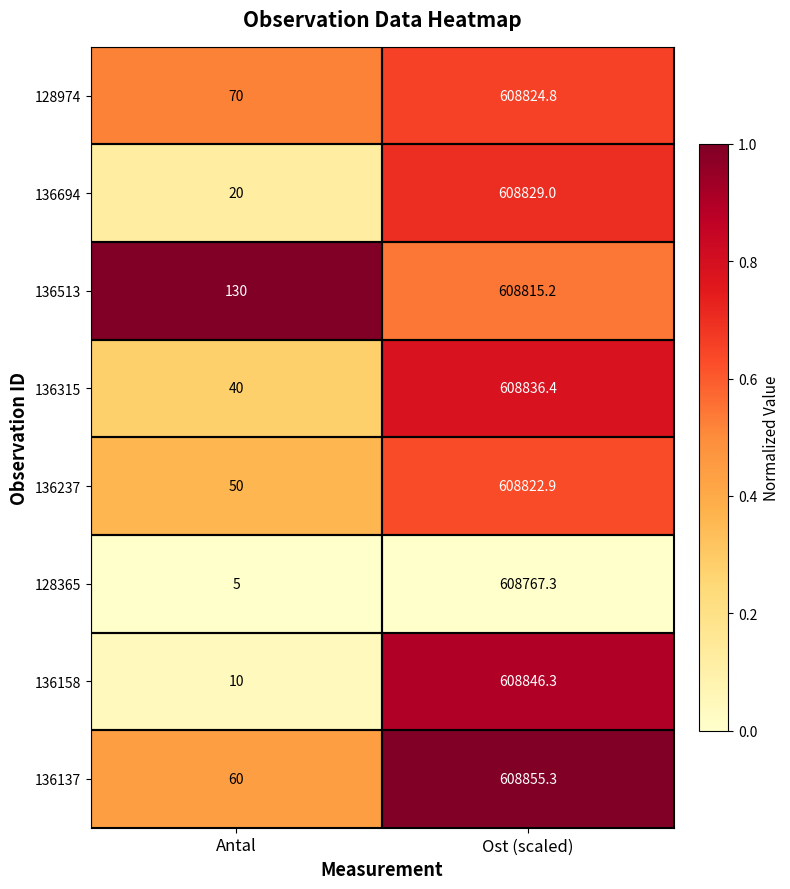

The value of 136513 at Ost (scaled) is 608815.2. True or false?

True